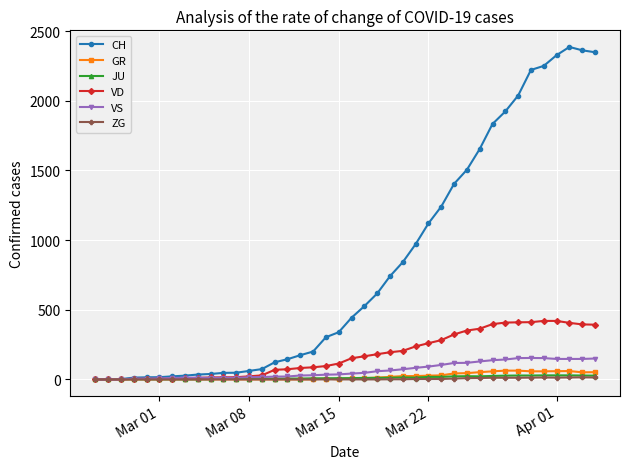

What are all the series names shown in the legend?

CH, GR, JU, VD, VS, ZG